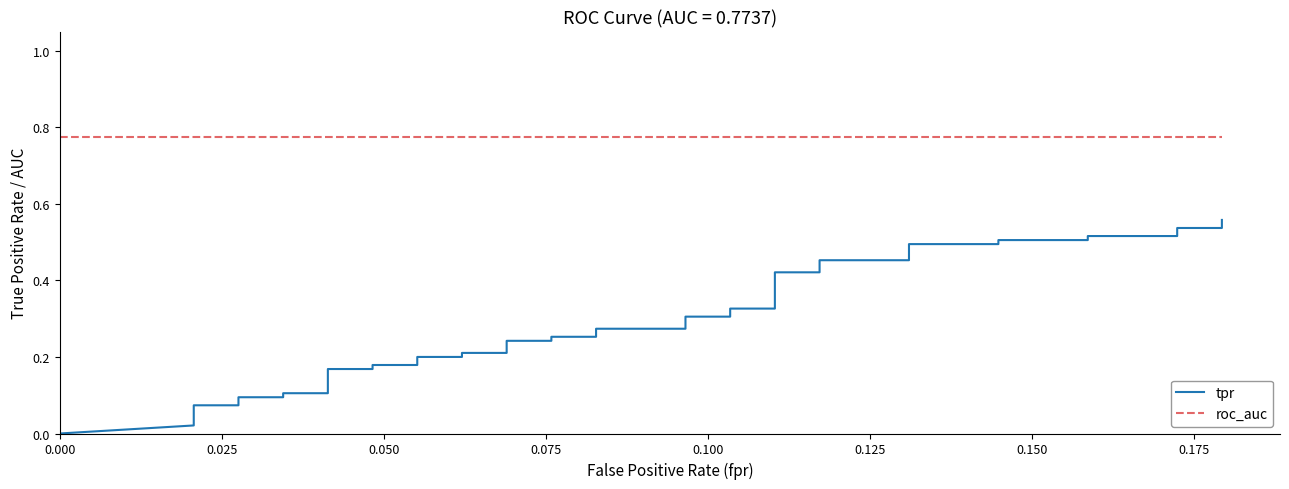

What is the value of the tpr point at the 19th from the left?

0.2